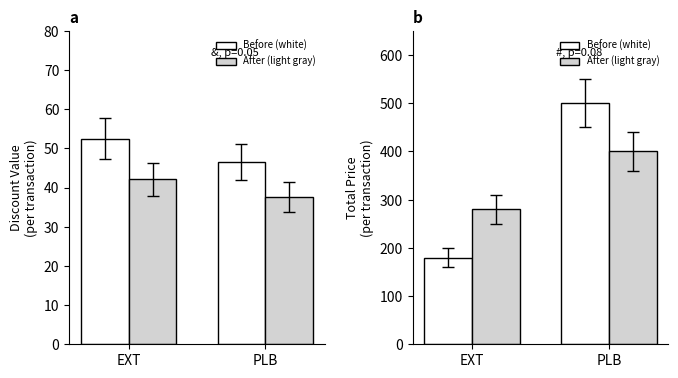

What value does the Before (white) series have at EXT?

180